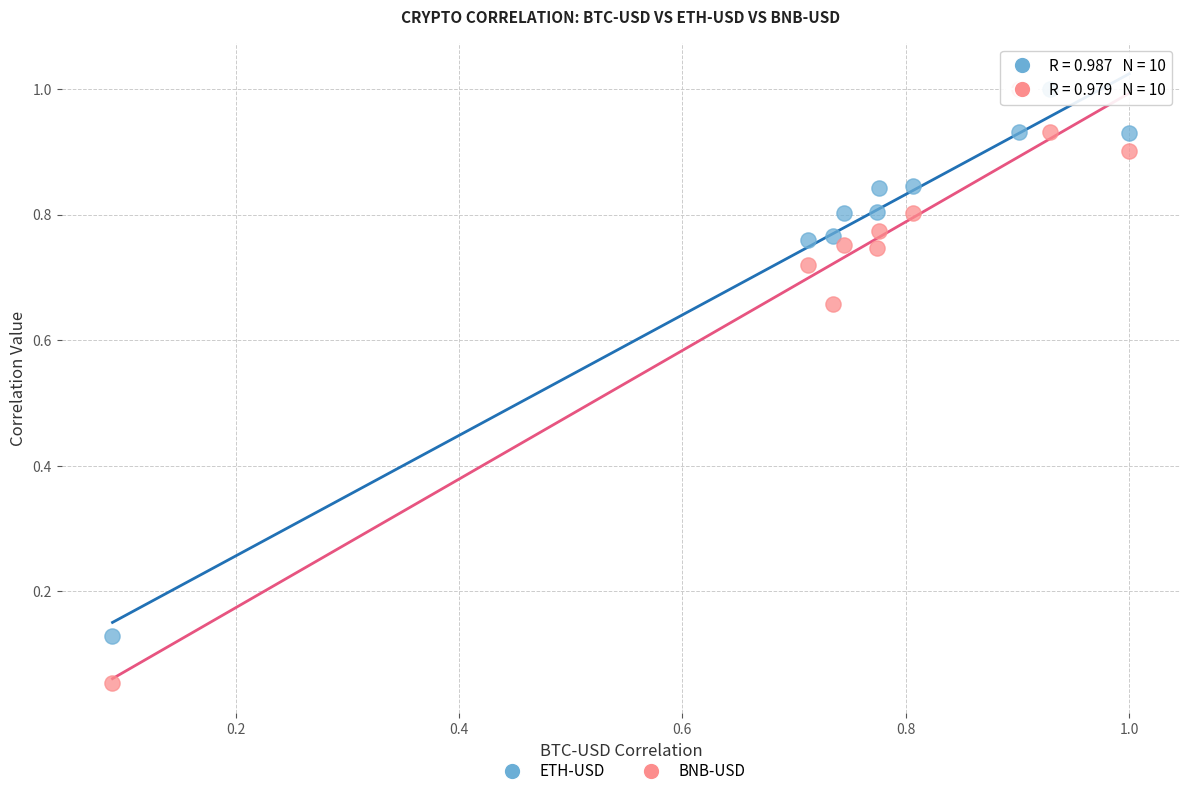

Which series contains the lowest Y value?

BNB-USD